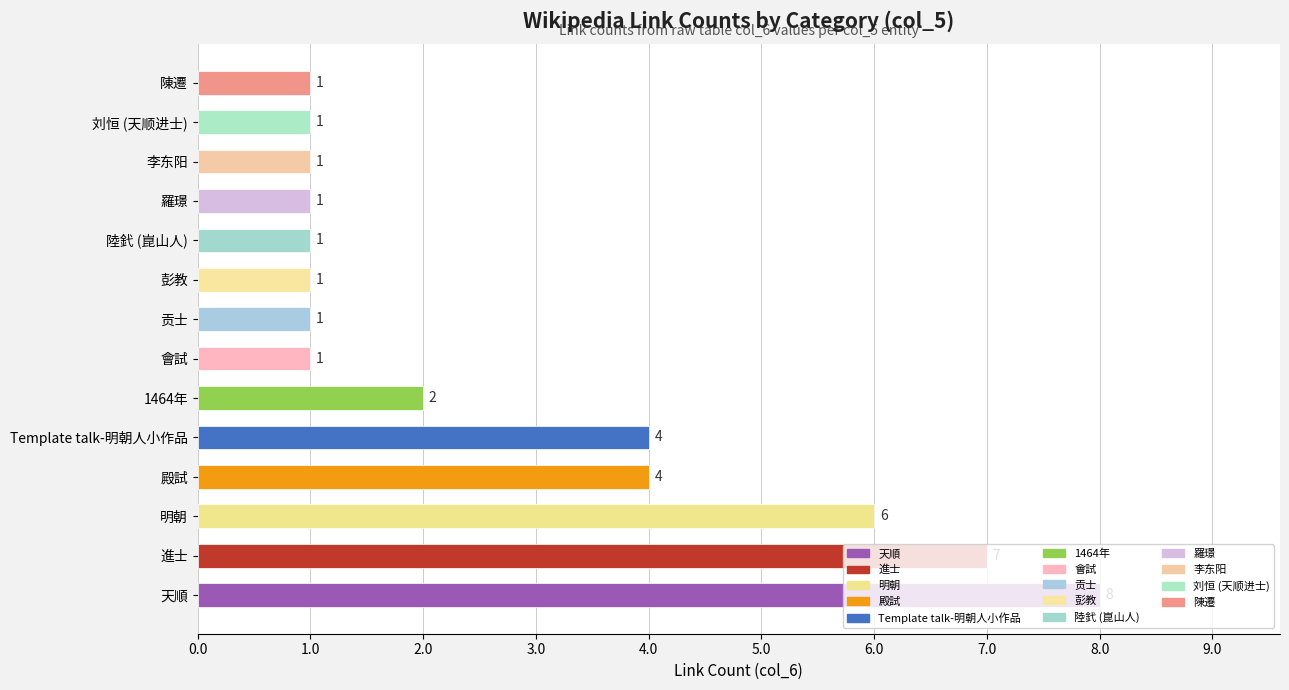

What is the sum of all values?

39